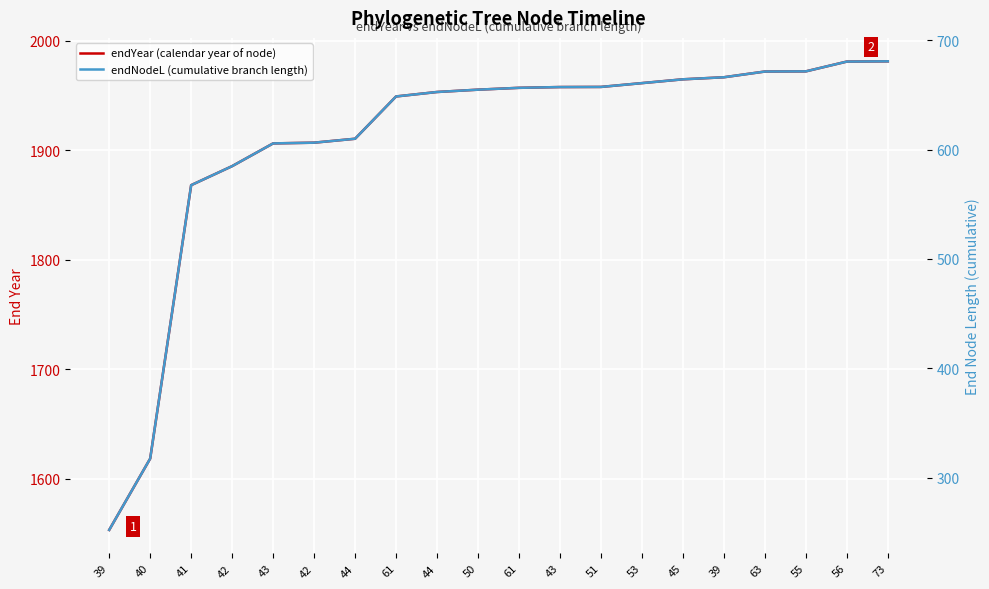

Rank the series at 39 from highest to lowest value.

endYear (calendar year of node), endNodeL (cumulative branch length)